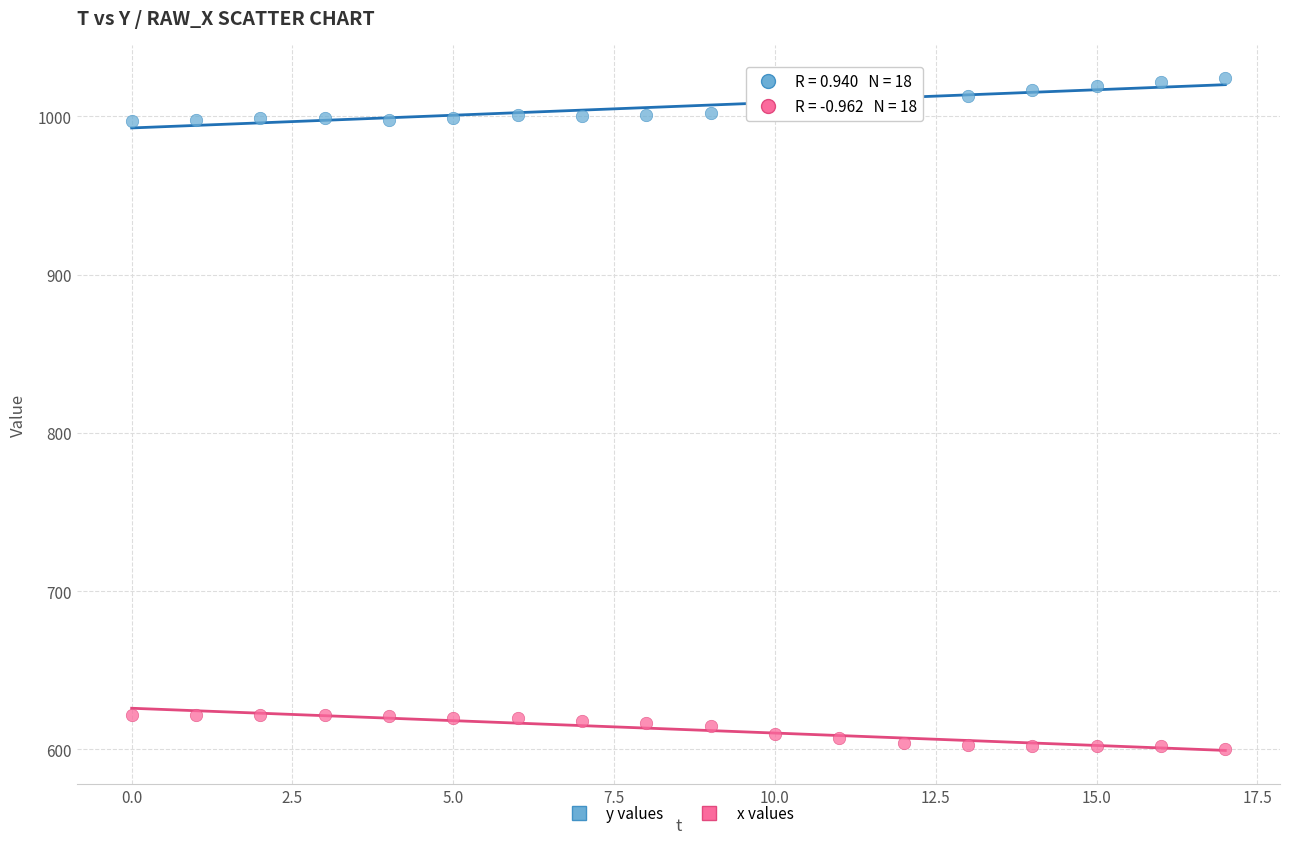

Which series contains the highest Y value?

y values